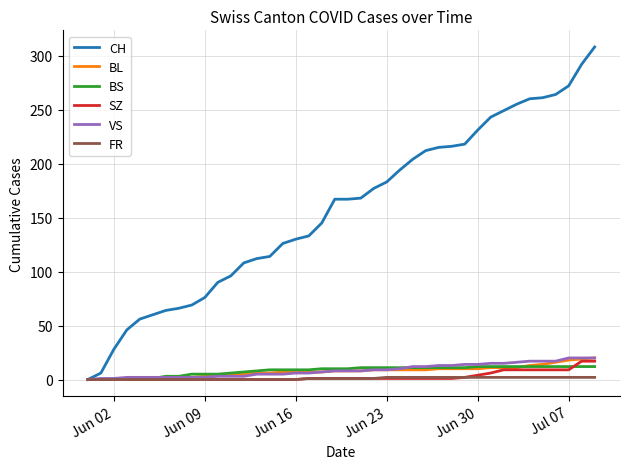

What are all the series names shown in the legend?

CH, BL, BS, SZ, VS, FR